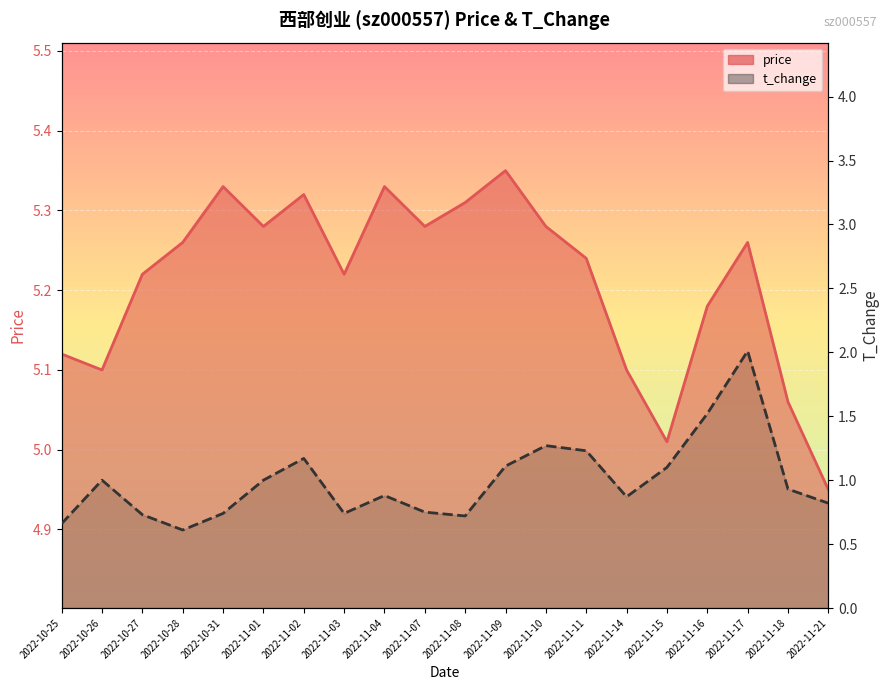

List the series in order of their overall mean, highest first.

price, t_change